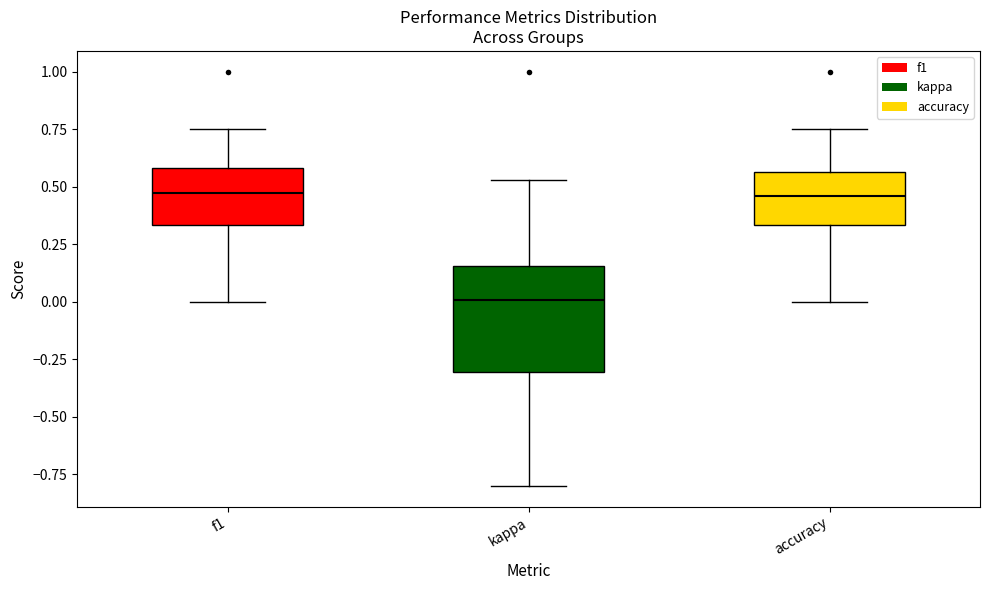

Where is the upper edge of the box for kappa on the y-axis? The values are not printed on the chart, so give them approximately, as read against the axis.

0.15